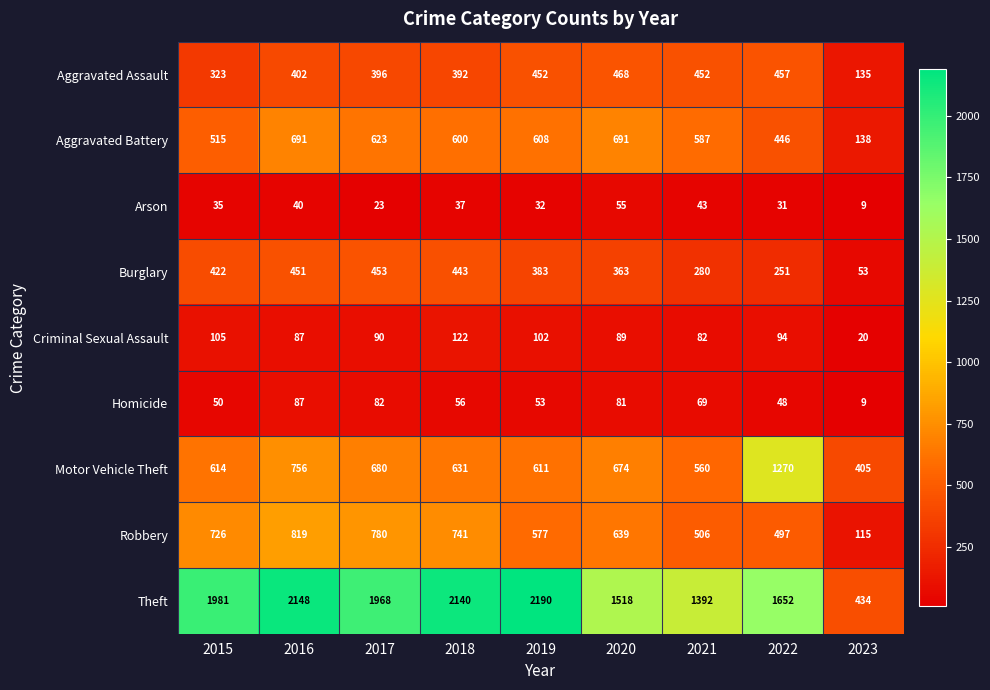

Which series has the largest total across all categories?

Theft